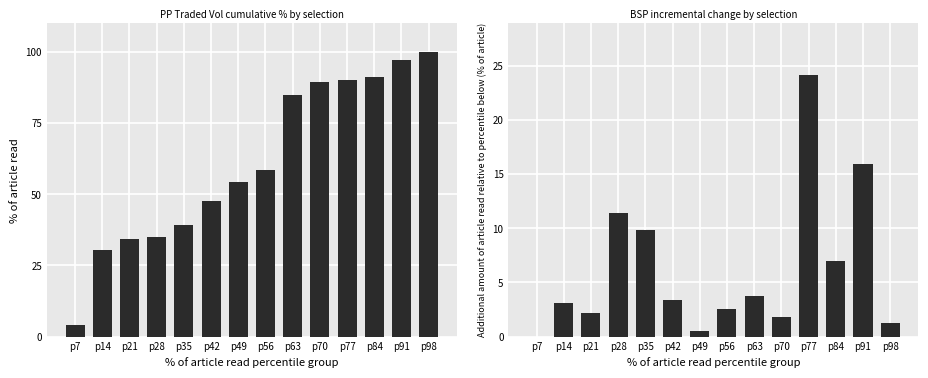

What value does the PPTRADEDVOL series have at p49?

54.4